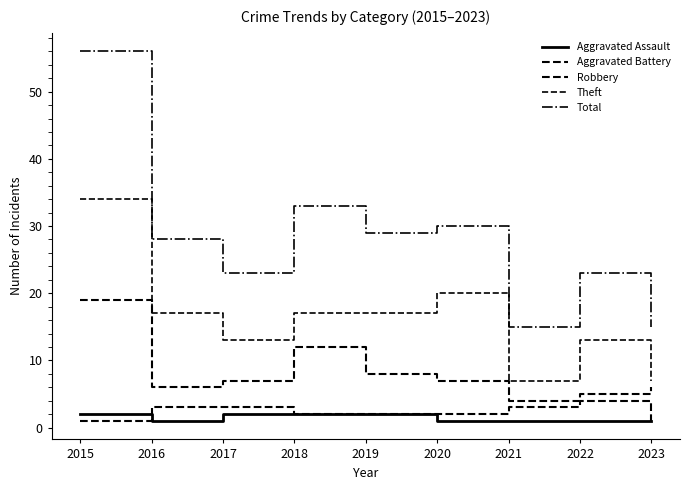

List the series in order of their peak value, lowest first.

Aggravated Assault, Aggravated Battery, Robbery, Theft, Total